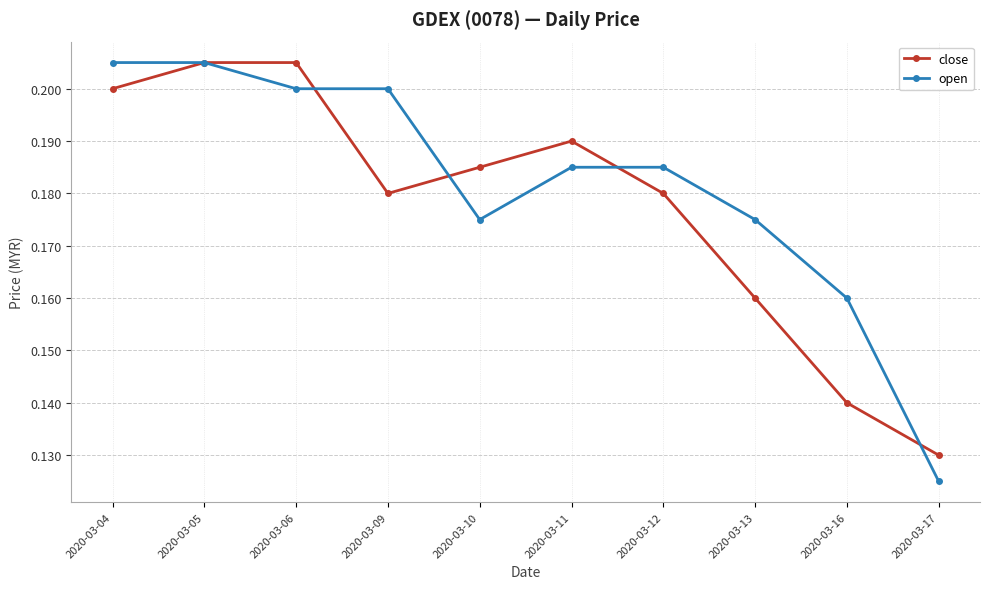

At which label does open reach its minimum?

2020-03-17